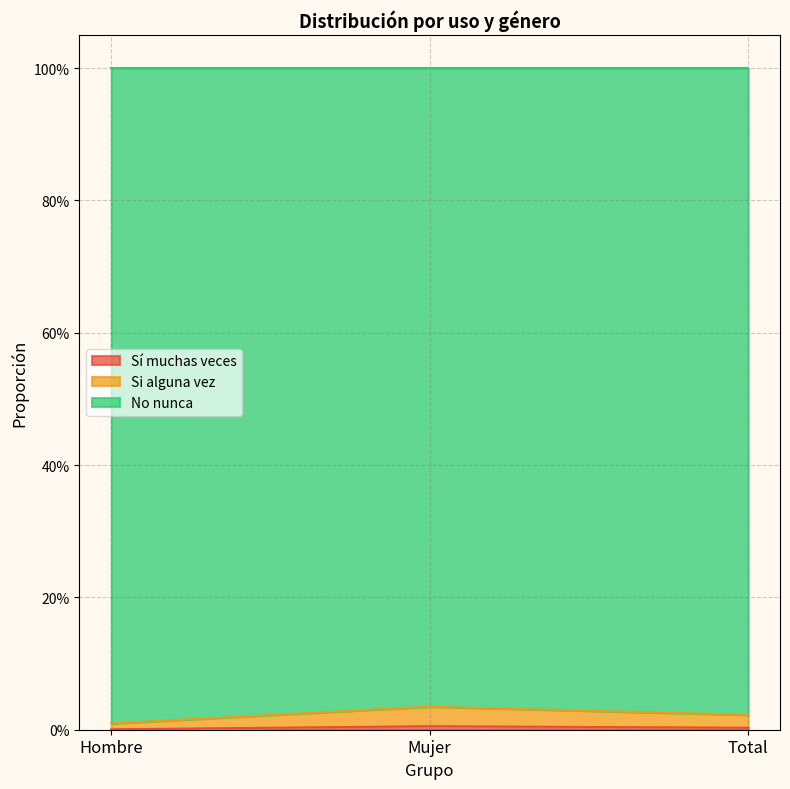

What position from the left is Hombre?

1